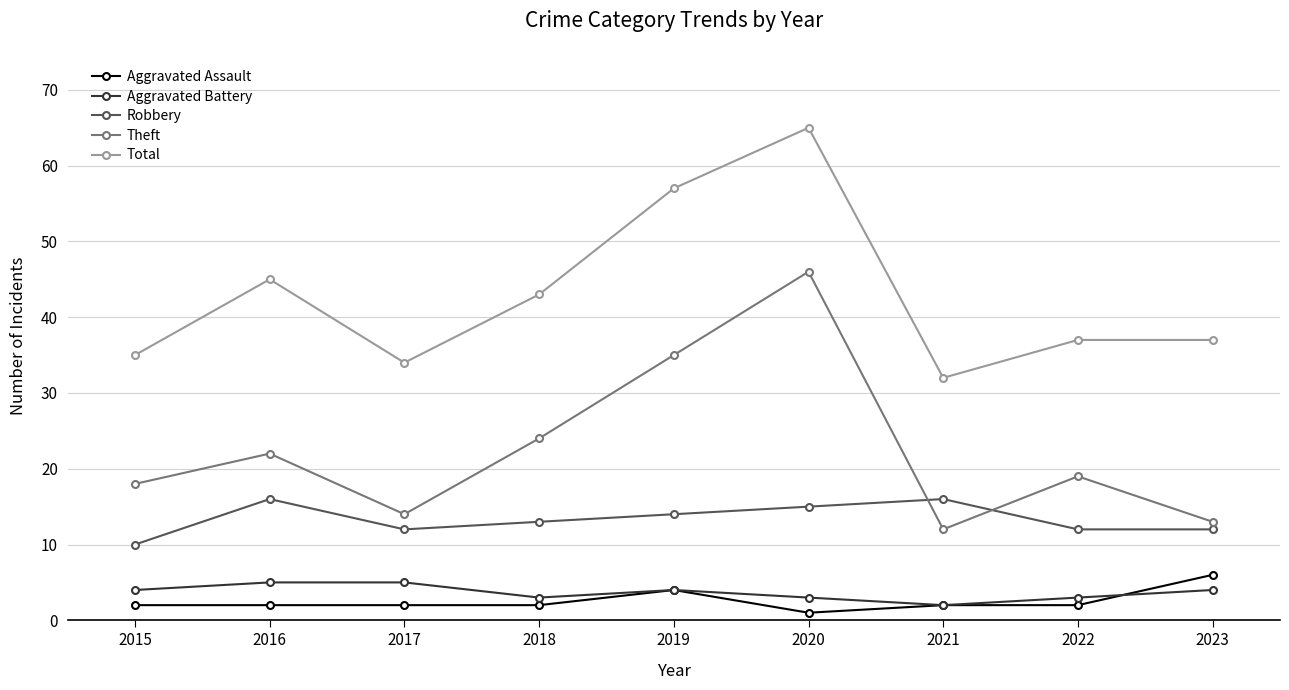

Where is the first local minimum for Theft?

2017